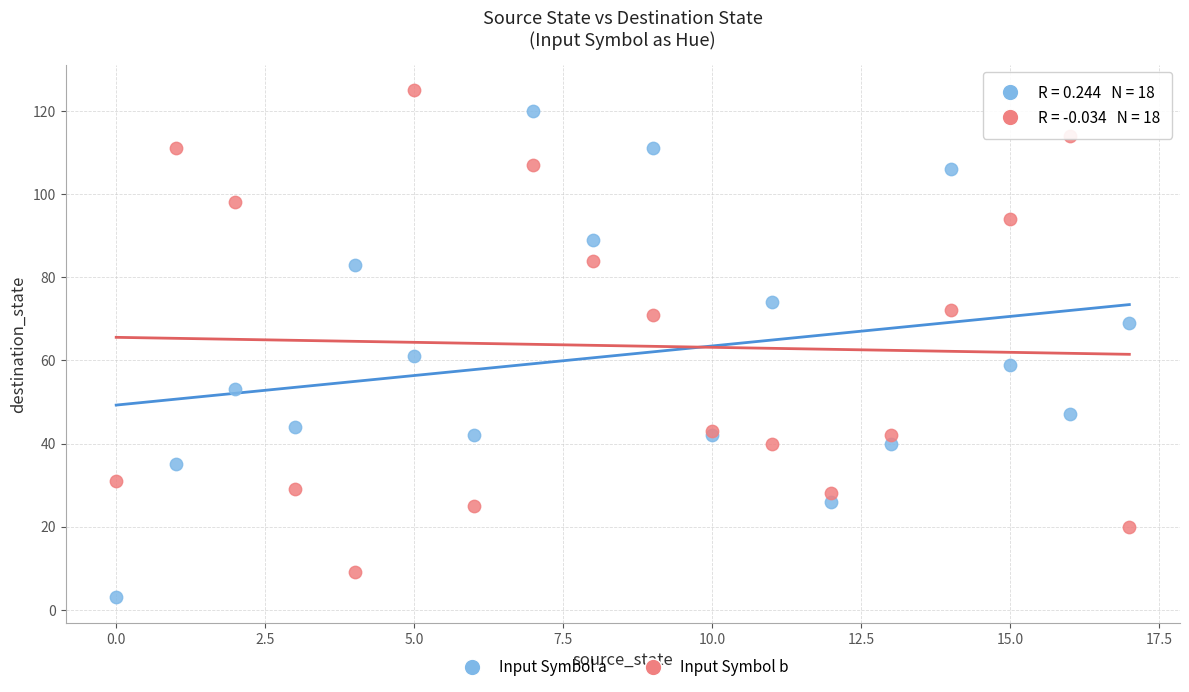

Which series contains the lowest Y value?

Input Symbol a